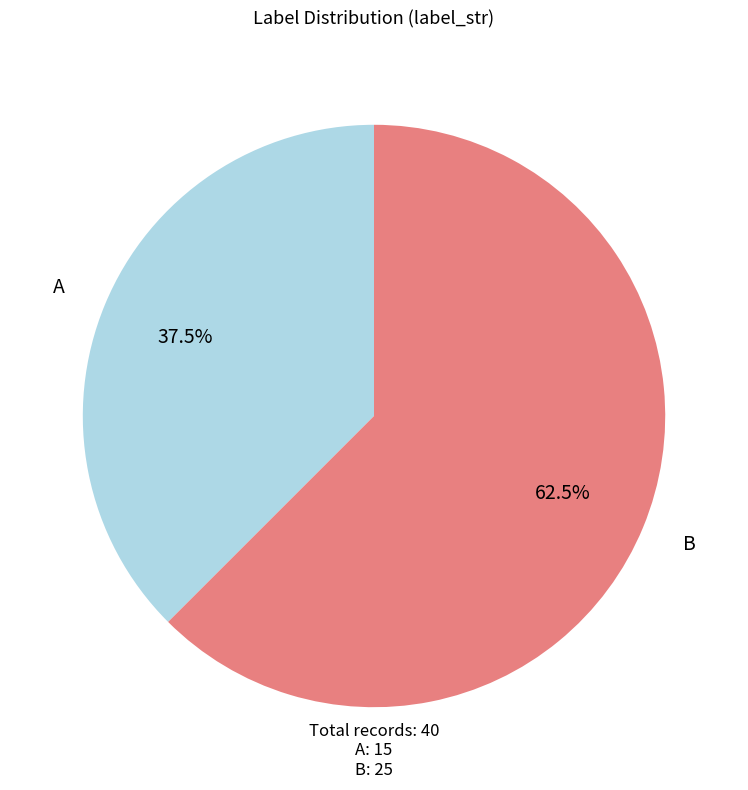

What is the ratio of the value at A to the value at B?

0.6